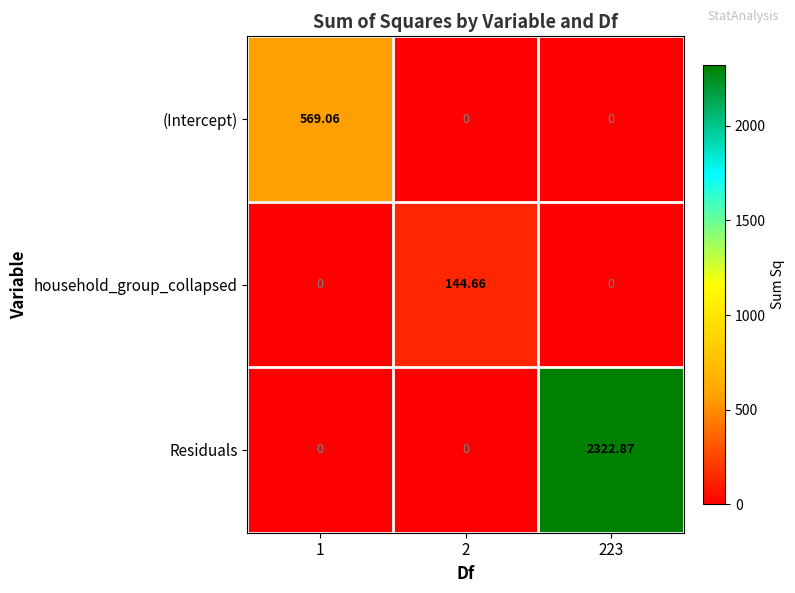

Which category has the highest value across all series?

223